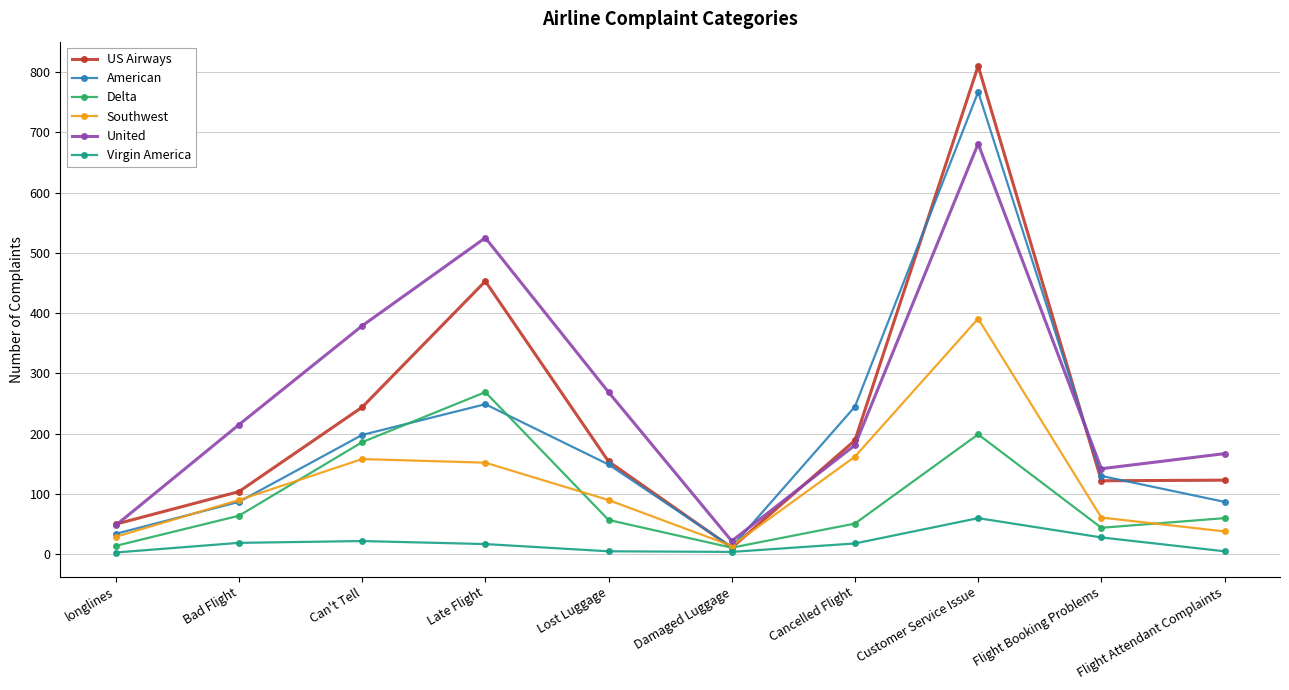

Where does the American series first go above 149?

Can't Tell